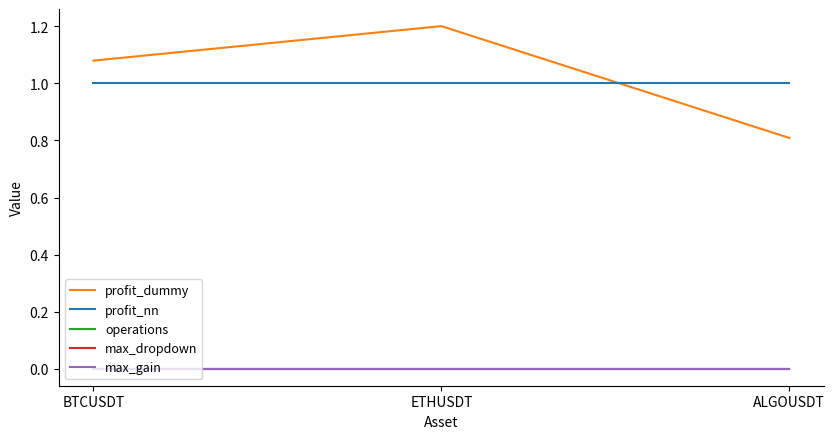

Does the chart display data point markers on the line(s)?

No